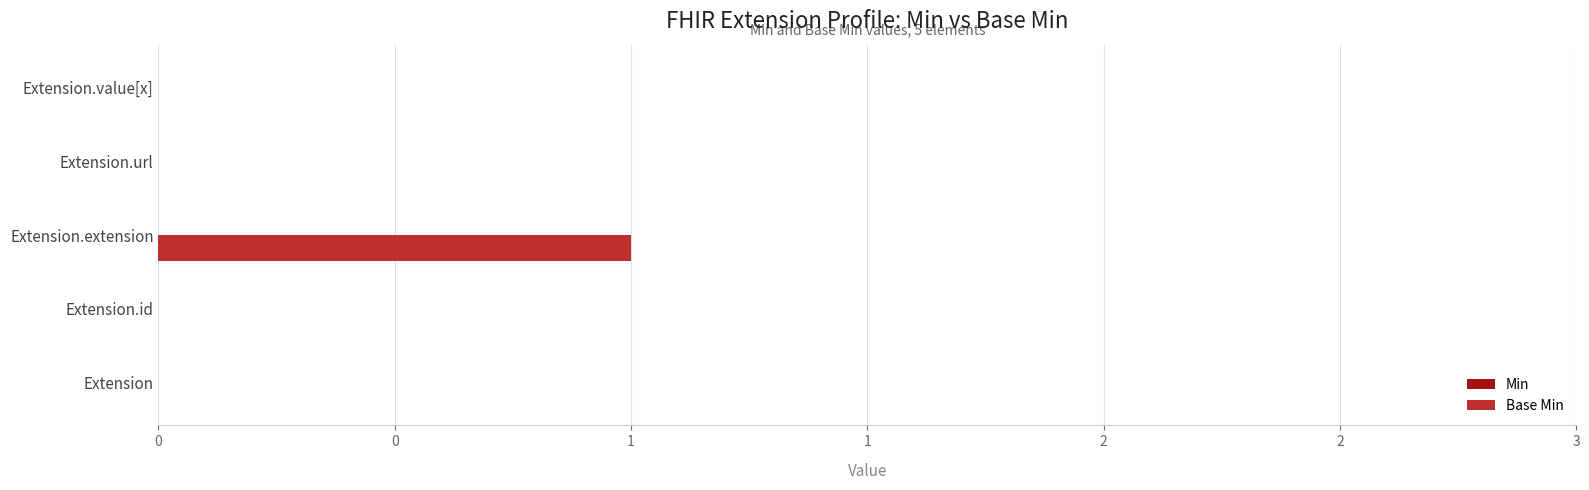

Are the bars horizontal?

Yes